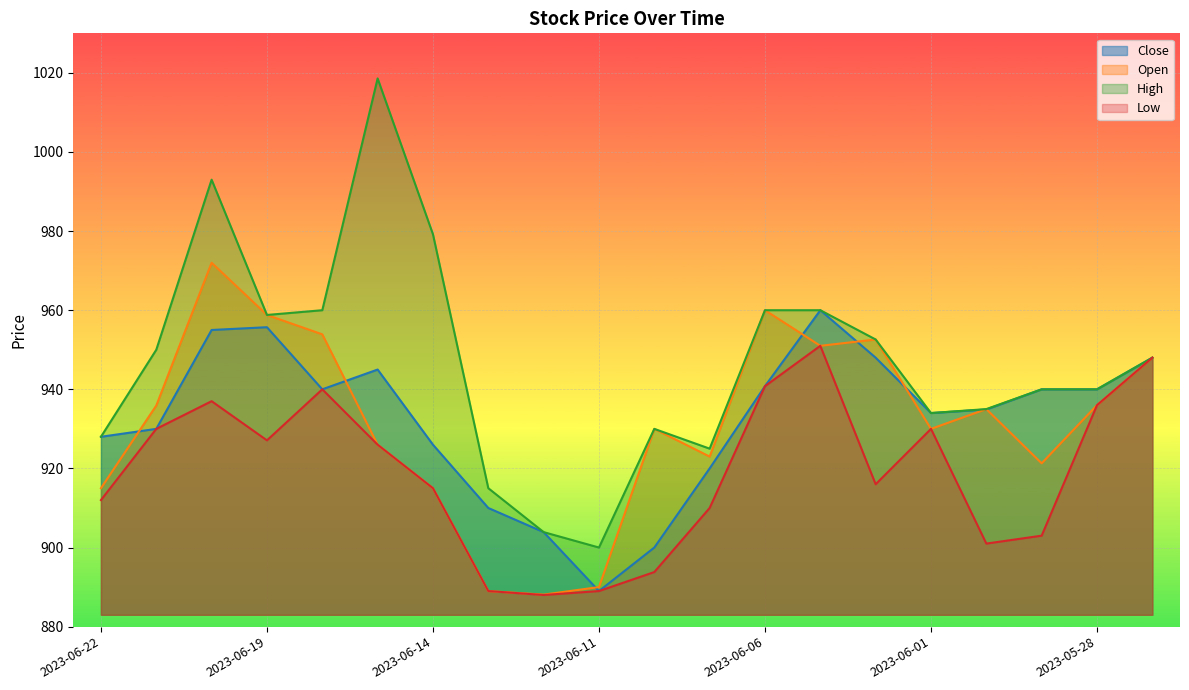

At which label is Close closest to 924?

2023-06-14